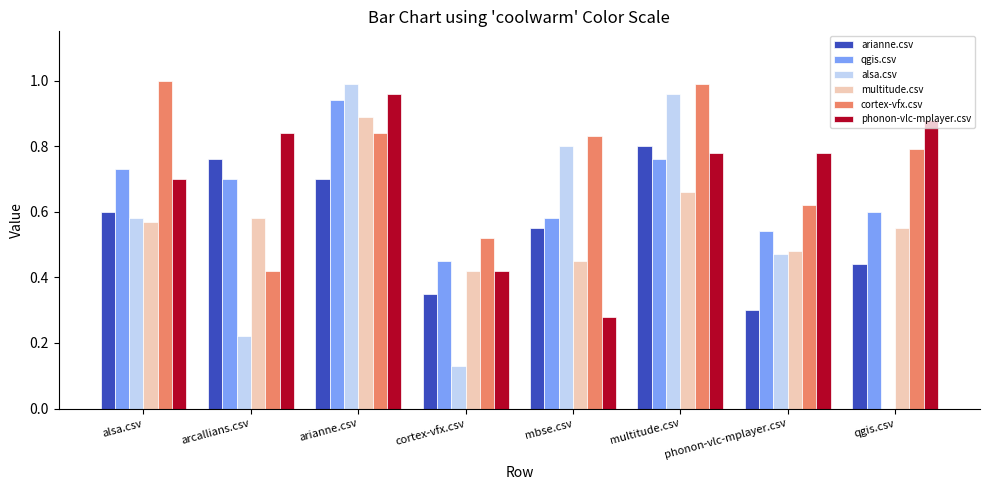

The arianne.csv series shows 0.6 at alsa.csv. True or false?

True